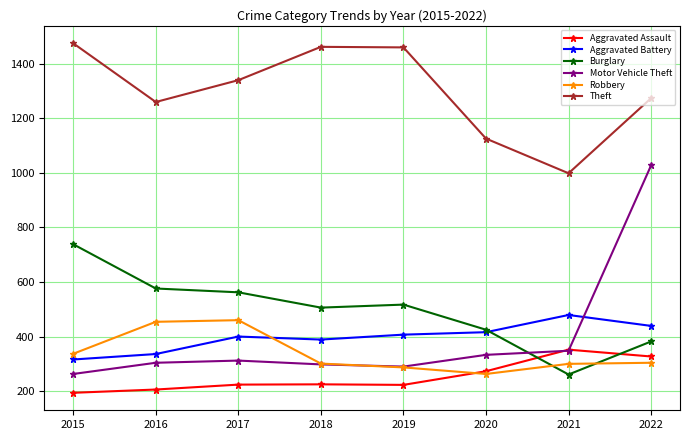

How many lines are shown in the chart?

6